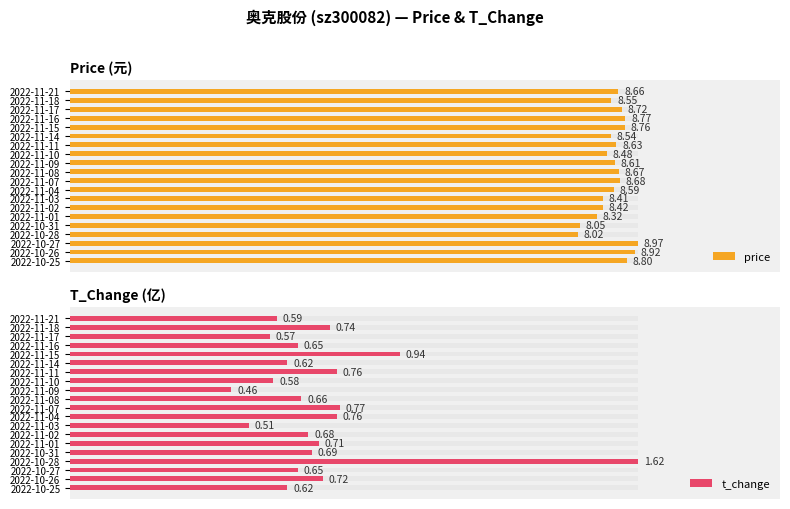

What are all the series names shown in the legend?

price, t_change